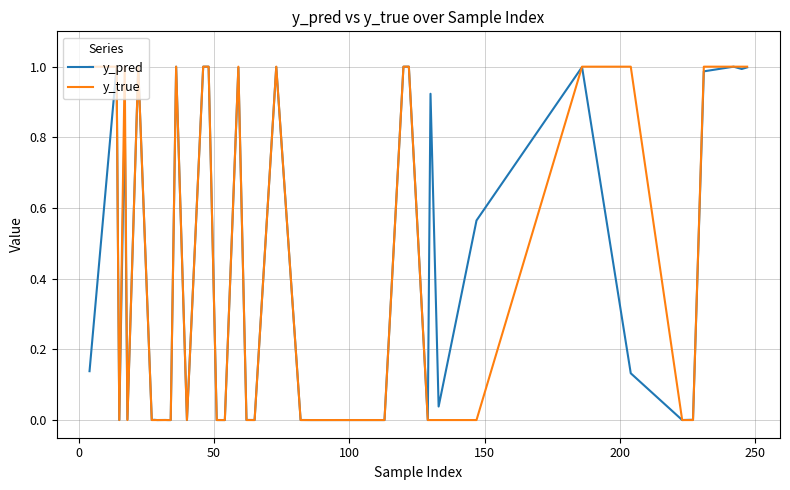

What is the maximum value shown in the chart?

1.0